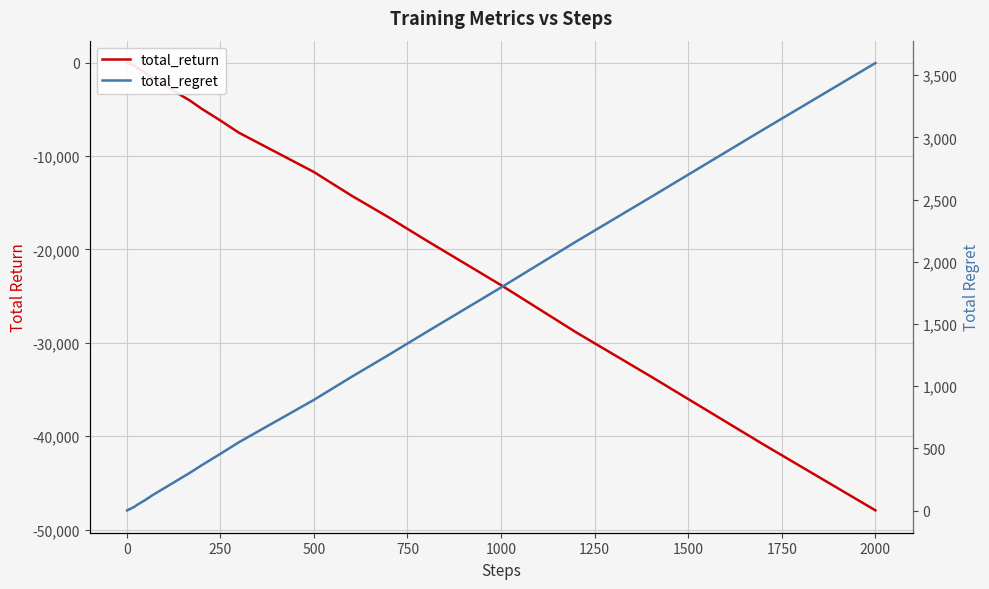

Is it true that total_return equals -23820 at 1000?

True